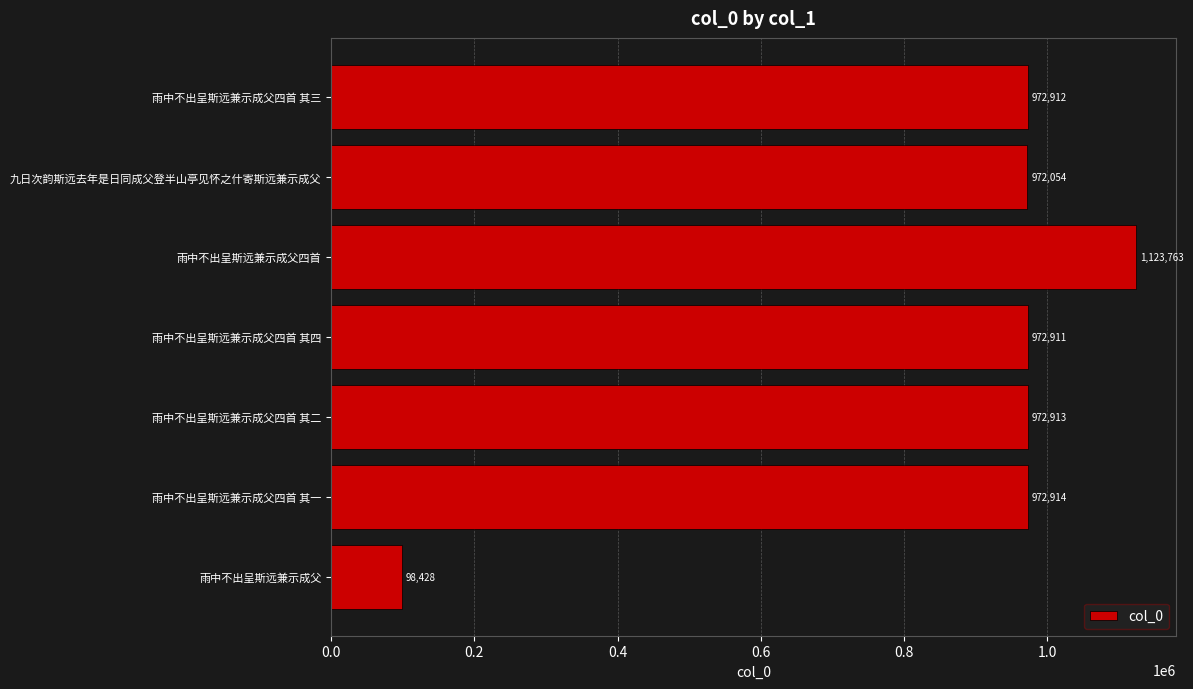

What is the change in value from 雨中不出呈斯远兼示成父四首 其一 to 雨中不出呈斯远兼示成父四首 其四?

-3